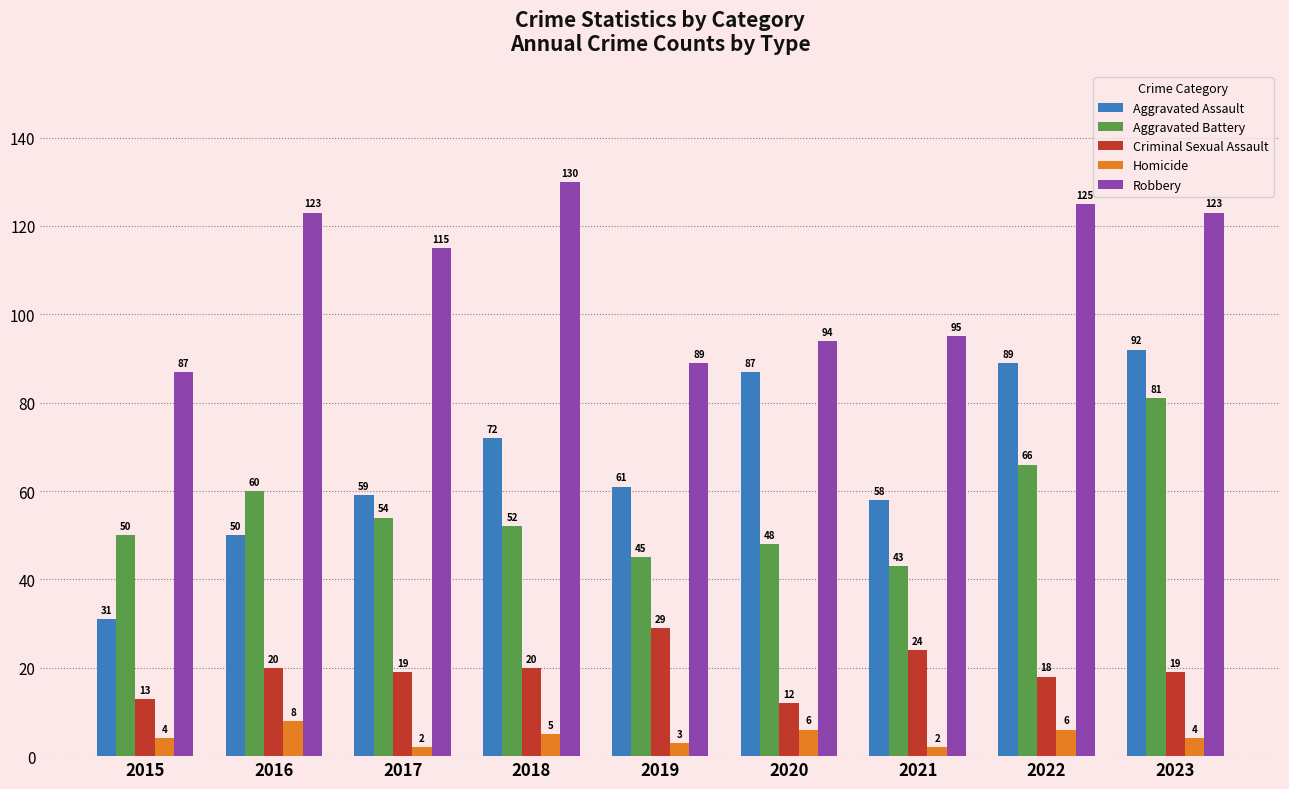

Which series changed the most between 2017 and 2021?

Robbery